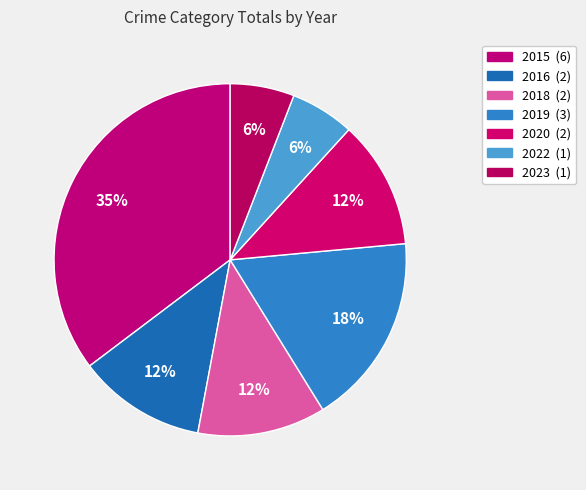

How many slices are in this pie chart?

7